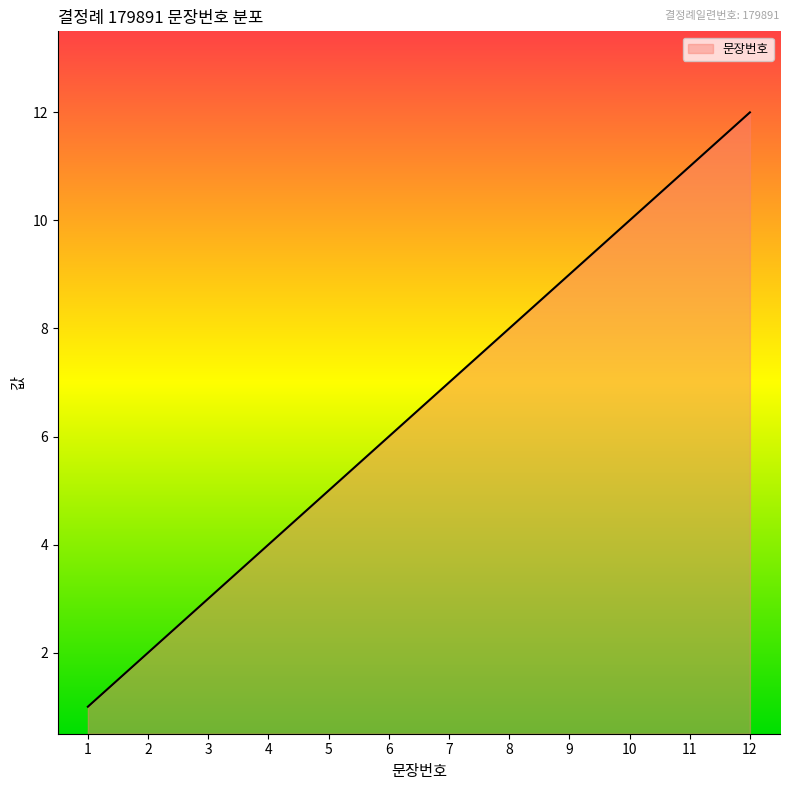

What is the change in value from 6 to 9?

+3